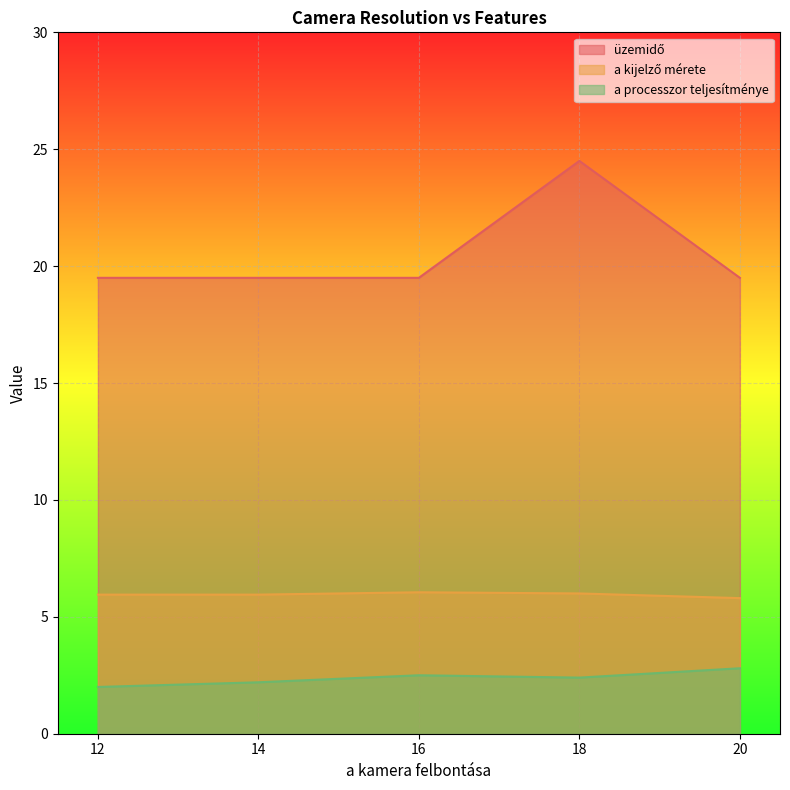

True or false: a processzor teljesítménye has a value of 4.1 at 20.

False